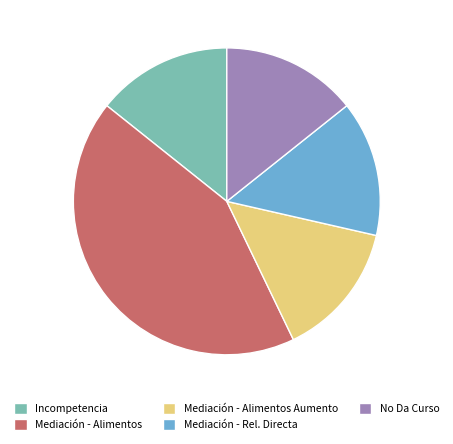

True or false: Mediación - Alimentos Aumento accounts for 2% of the total.

False